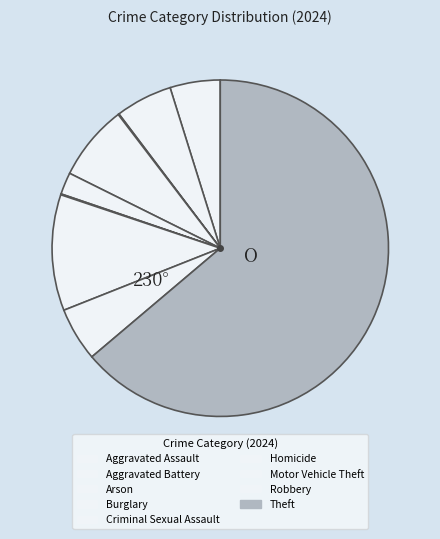

Which category accounts for the majority?

Theft